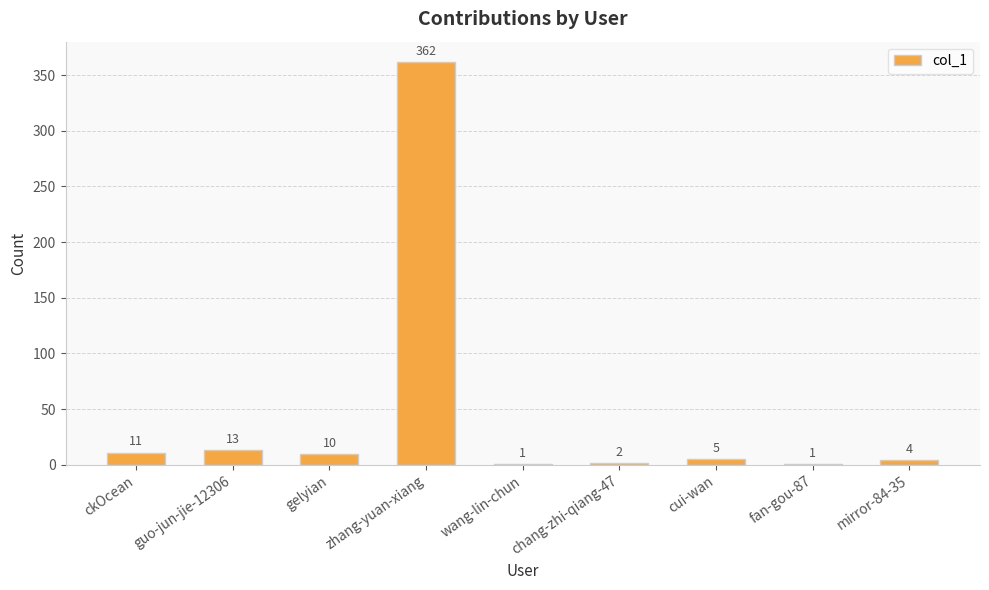

What is the ratio of the value at ckOcean to the value at fan-gou-87?

11.0